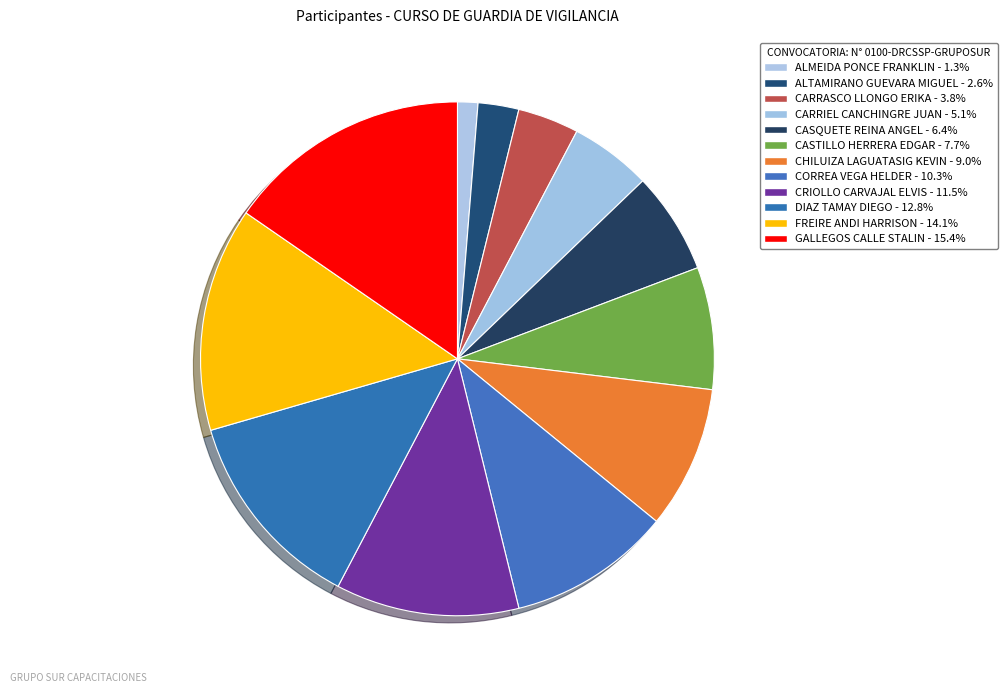

To the nearest percent, what is the difference between the CRIOLLO CARVAJAL ELVIS and DIAZ TAMAY DIEGO slice percentages?

1%